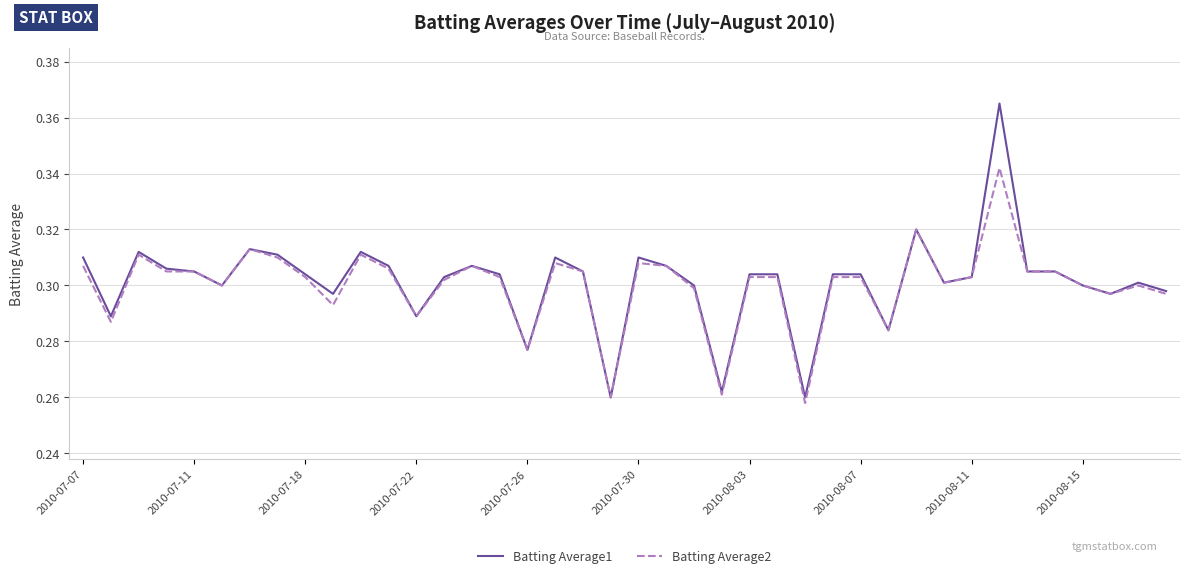

List the series in order of their peak value, highest first.

Batting Average1, Batting Average2